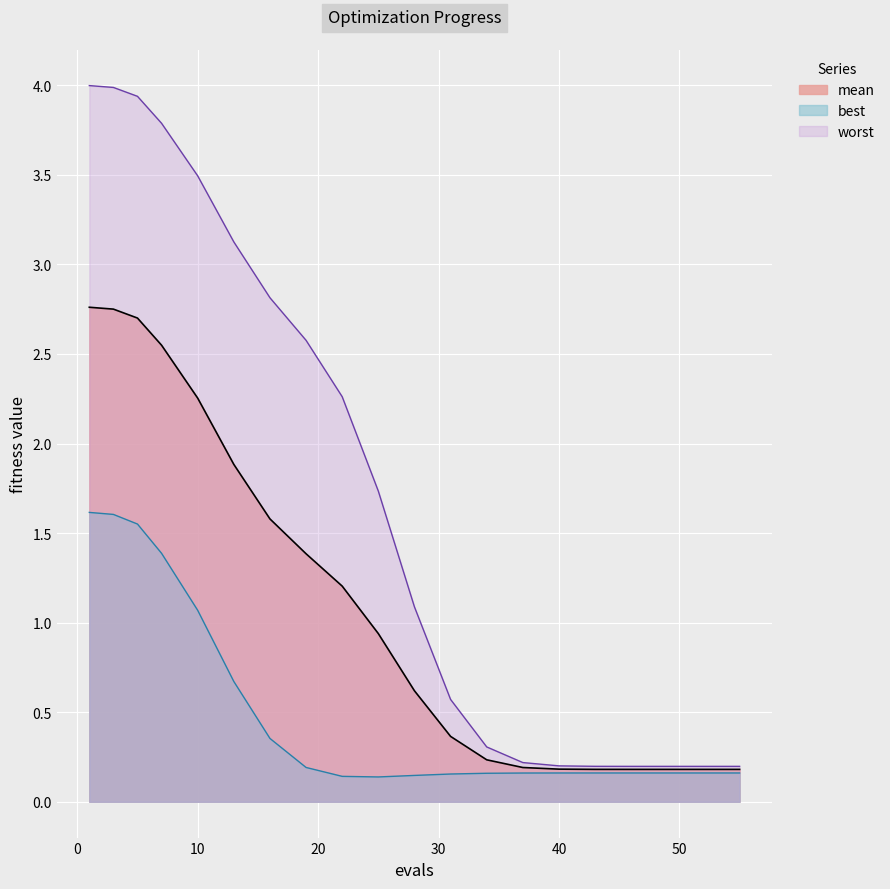

Is it true that mean equals 0.1 at 16?

False